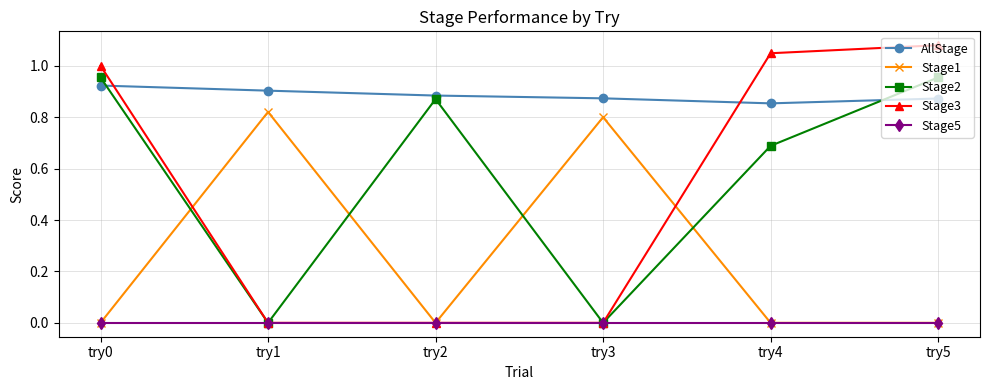

True or false: AllStage and Stage5 intersect in this chart.

False